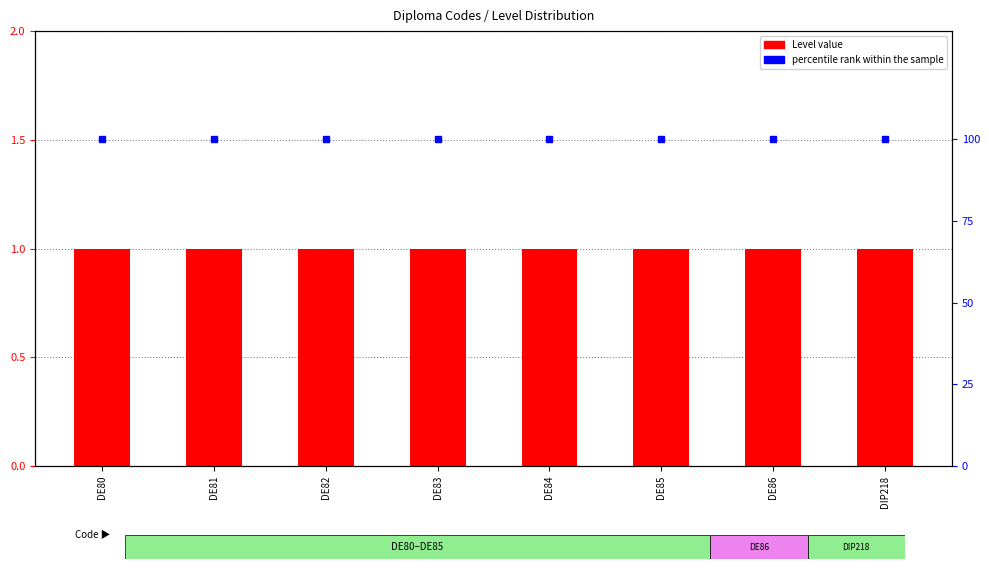

At which category is the sum across all series the highest?

DE80